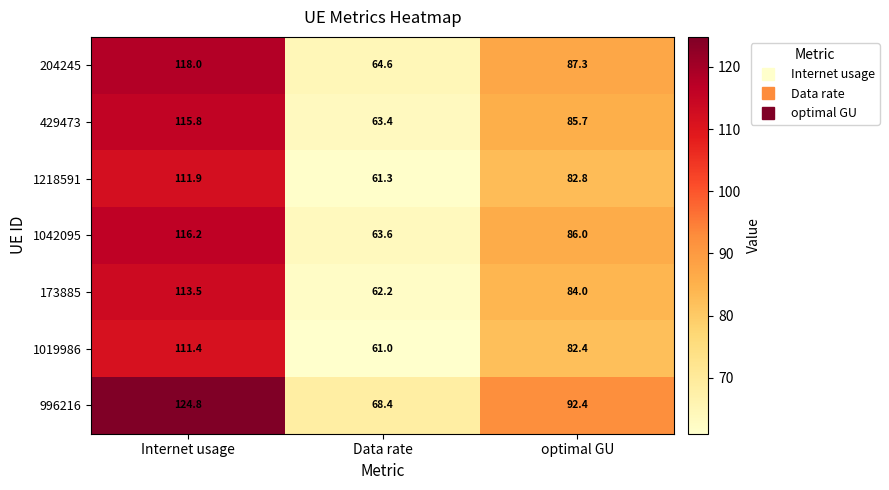

What is the smallest value displayed?

61.0